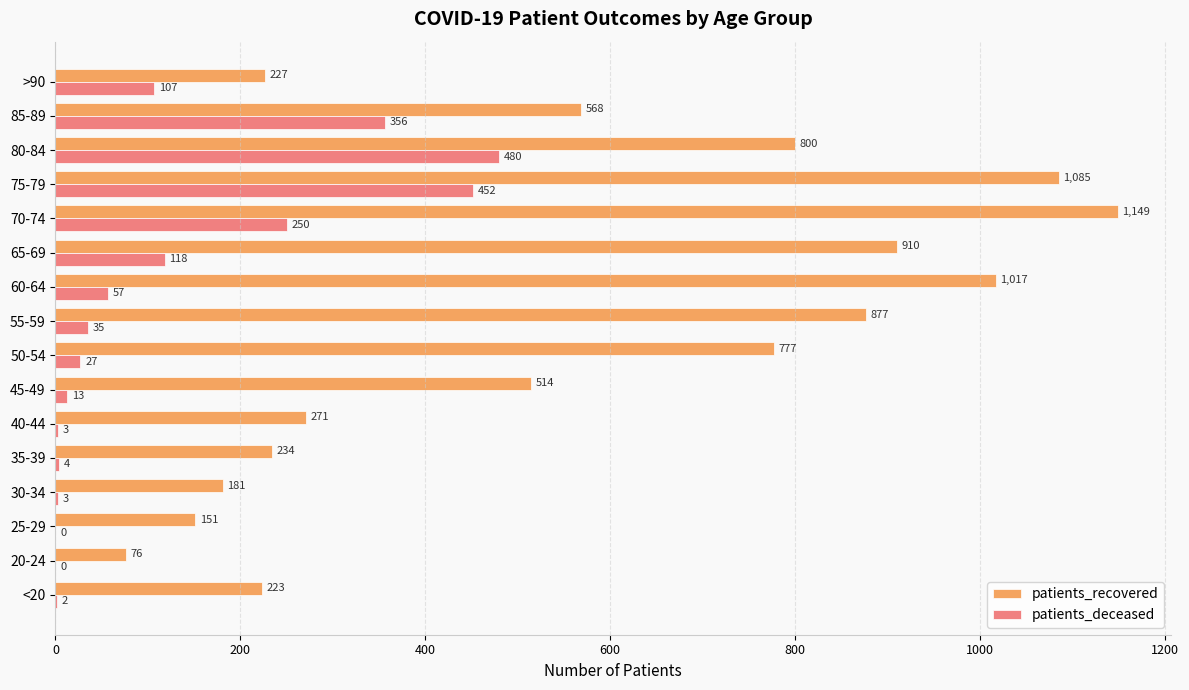

Which series changed the most between 75-79 and 80-84?

patients_recovered